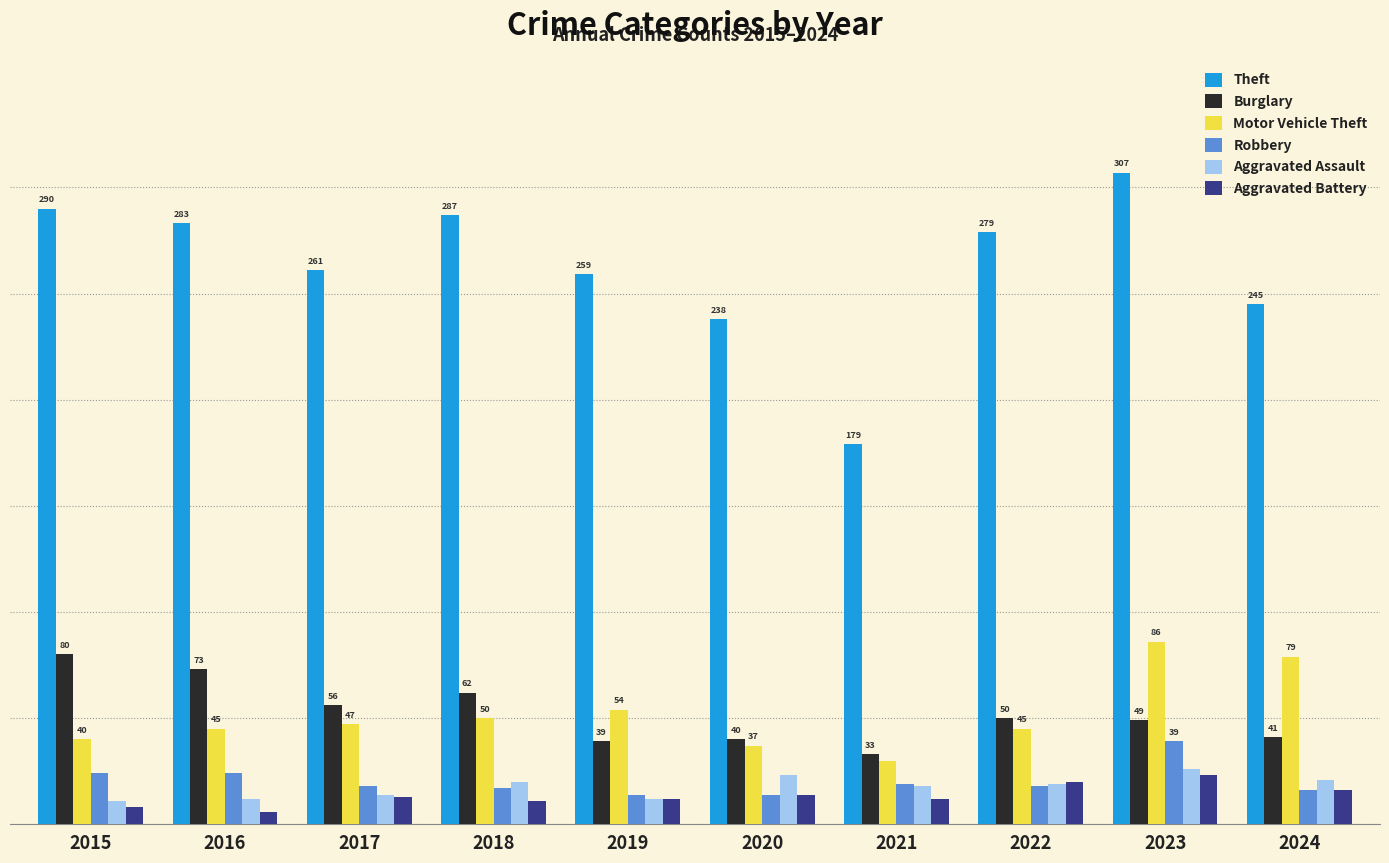

List the series in order of their peak value, lowest first.

Aggravated Battery, Aggravated Assault, Robbery, Burglary, Motor Vehicle Theft, Theft